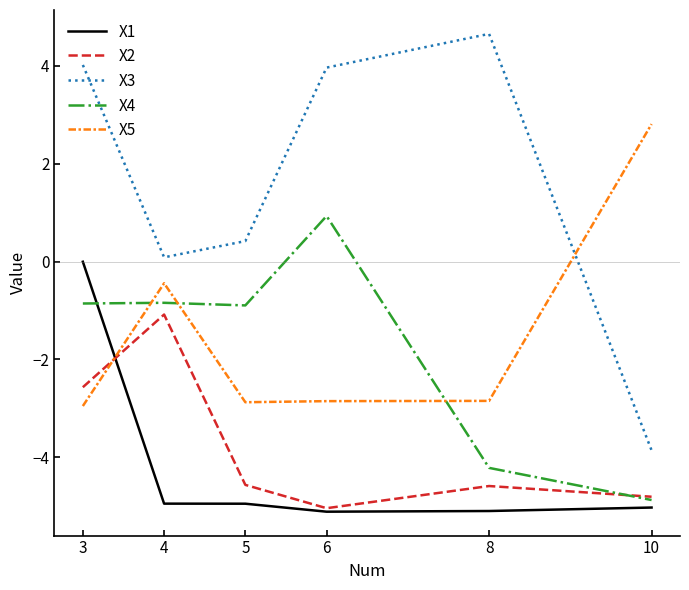

What is the difference between the highest and lowest values at 5?

5.4